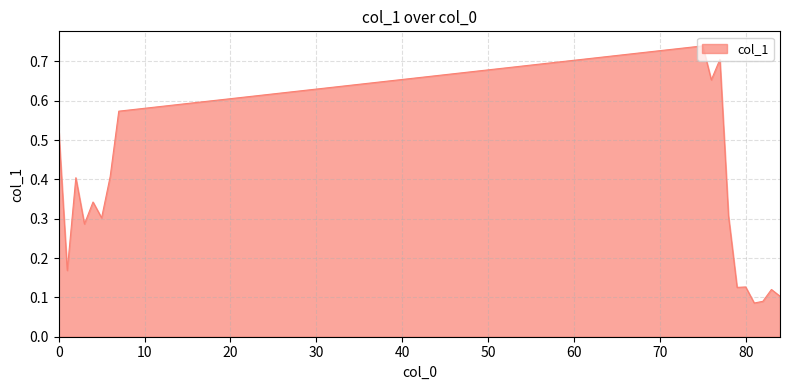

How many lines are shown in the chart?

1